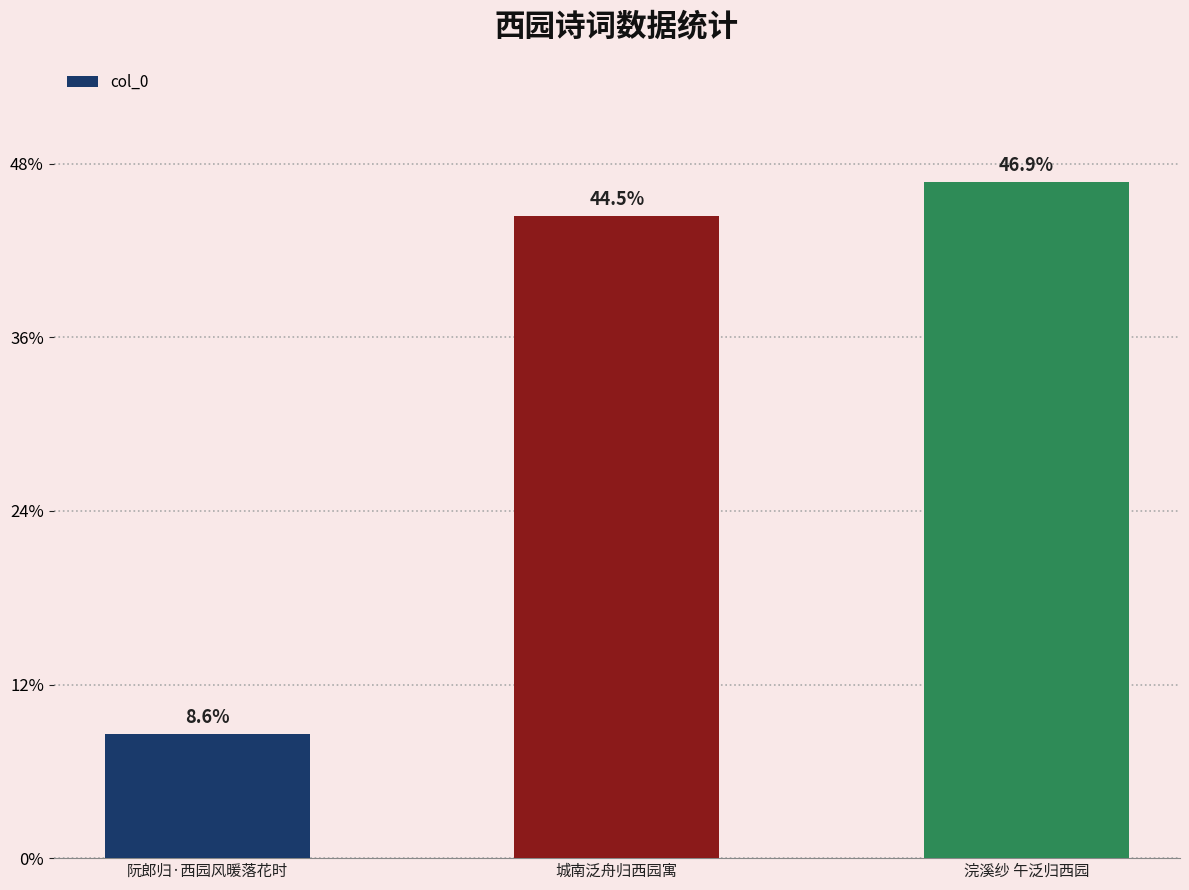

Are the bars horizontal?

No